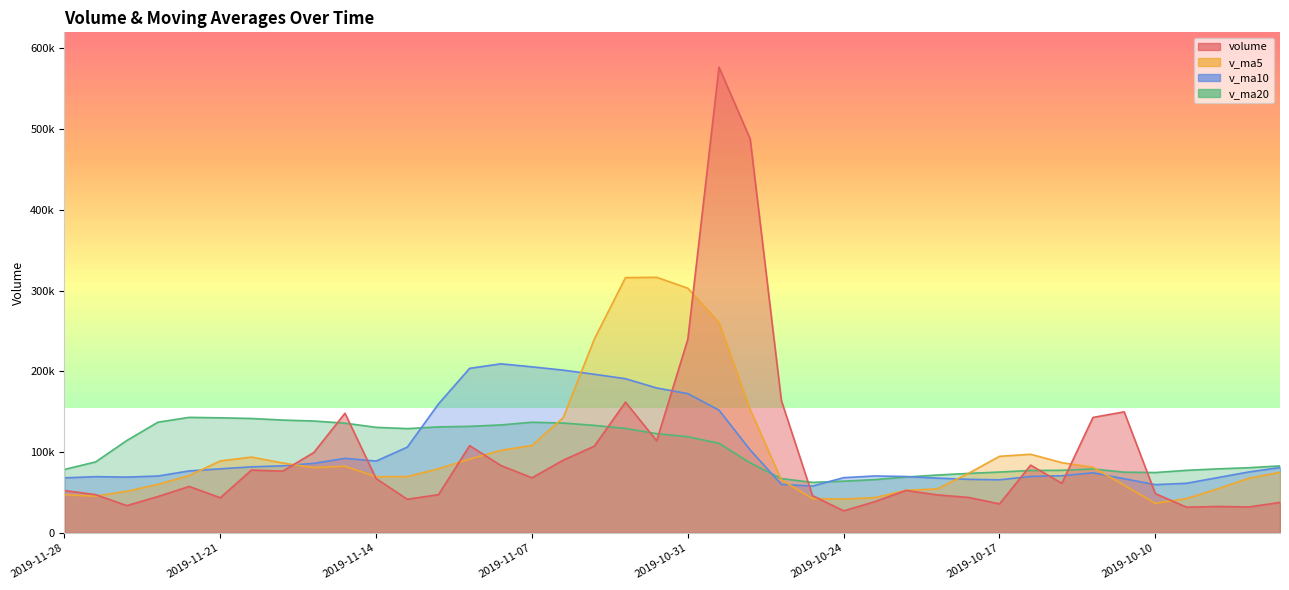

Which series ends up on top after the final intersection of v_ma5 and volume?

v_ma5